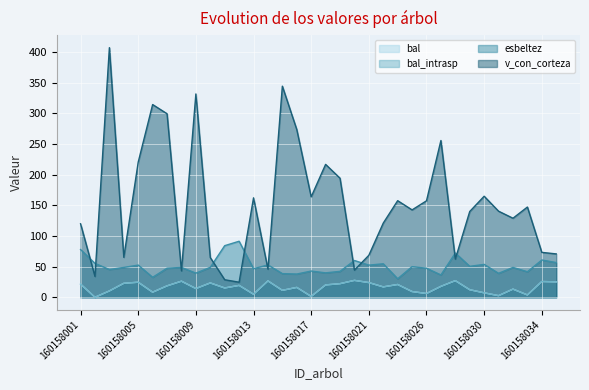

What are all the series names shown in the legend?

bal, bal_intrasp, esbeltez, v_con_corteza